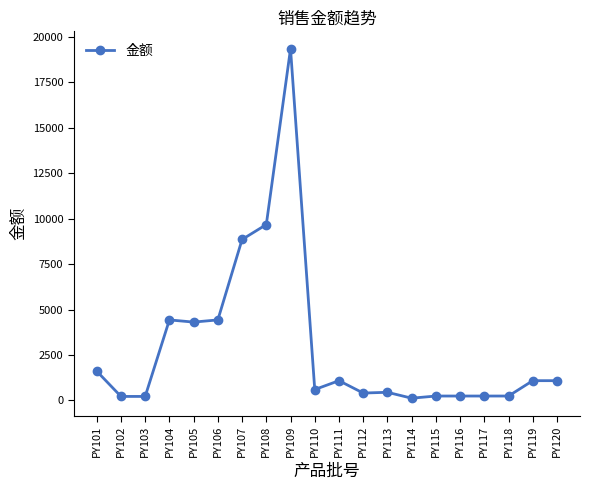

Where is the data nearest to the value 9736?

PY108